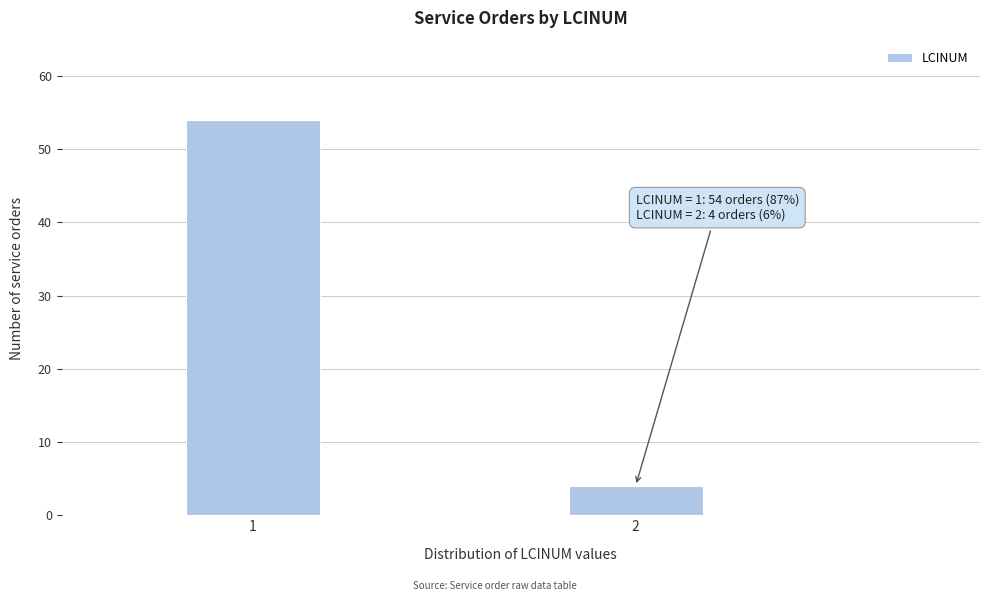

Reading left to right, what are all the values shown in this chart?

54	4